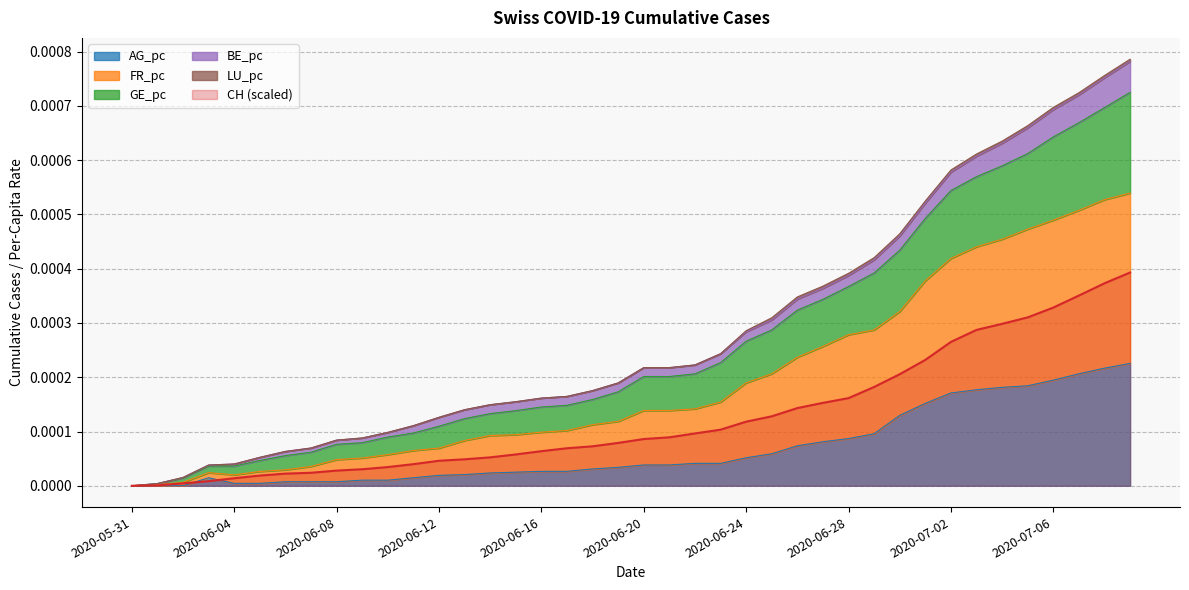

True or false: CH has a value of 0.0 at 2020-06-26.

False